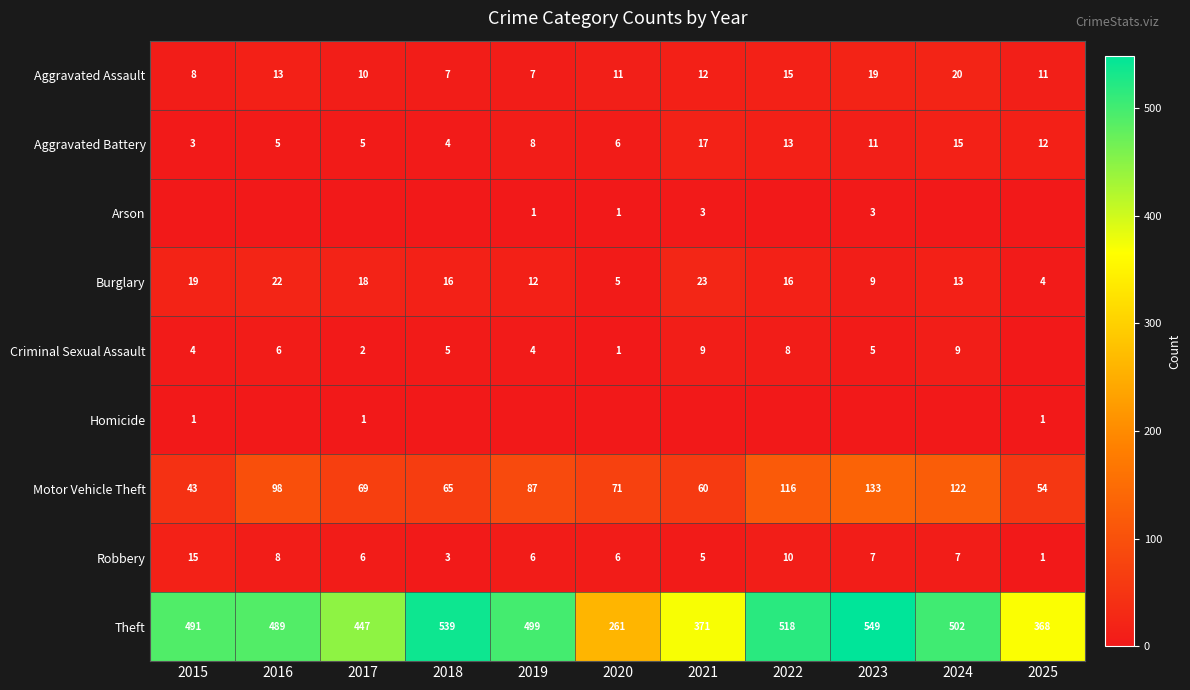

What is the difference between the Motor Vehicle Theft values at 2018 and 2015?

22